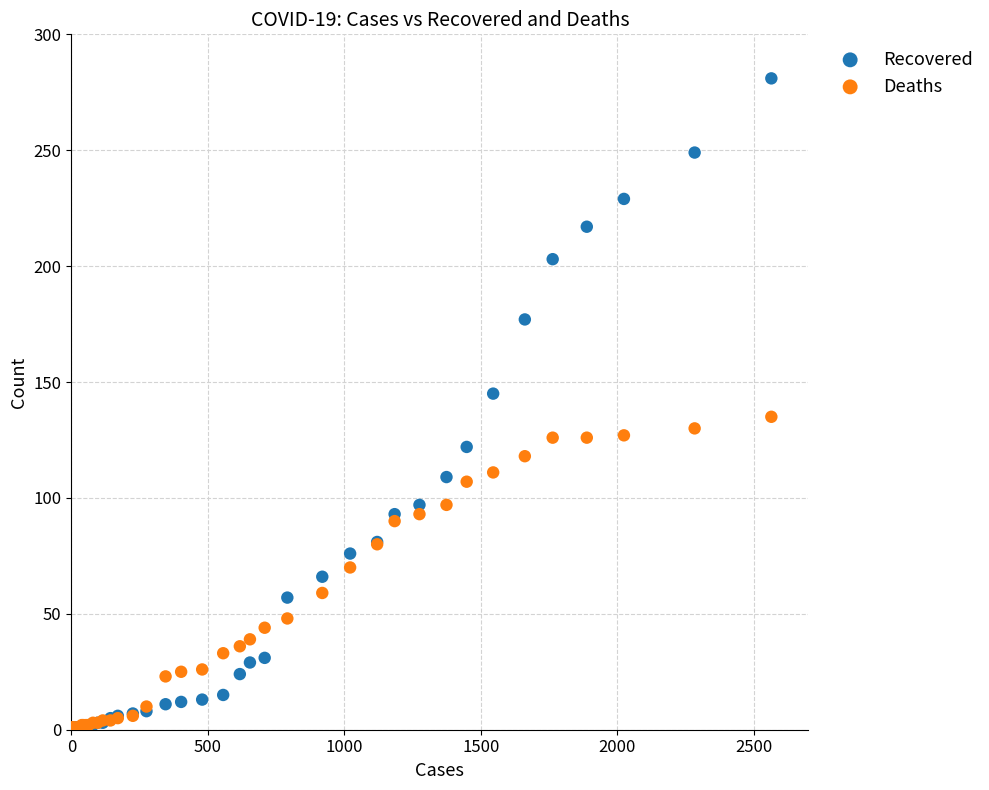

Which series contains the highest Y value?

Recovered